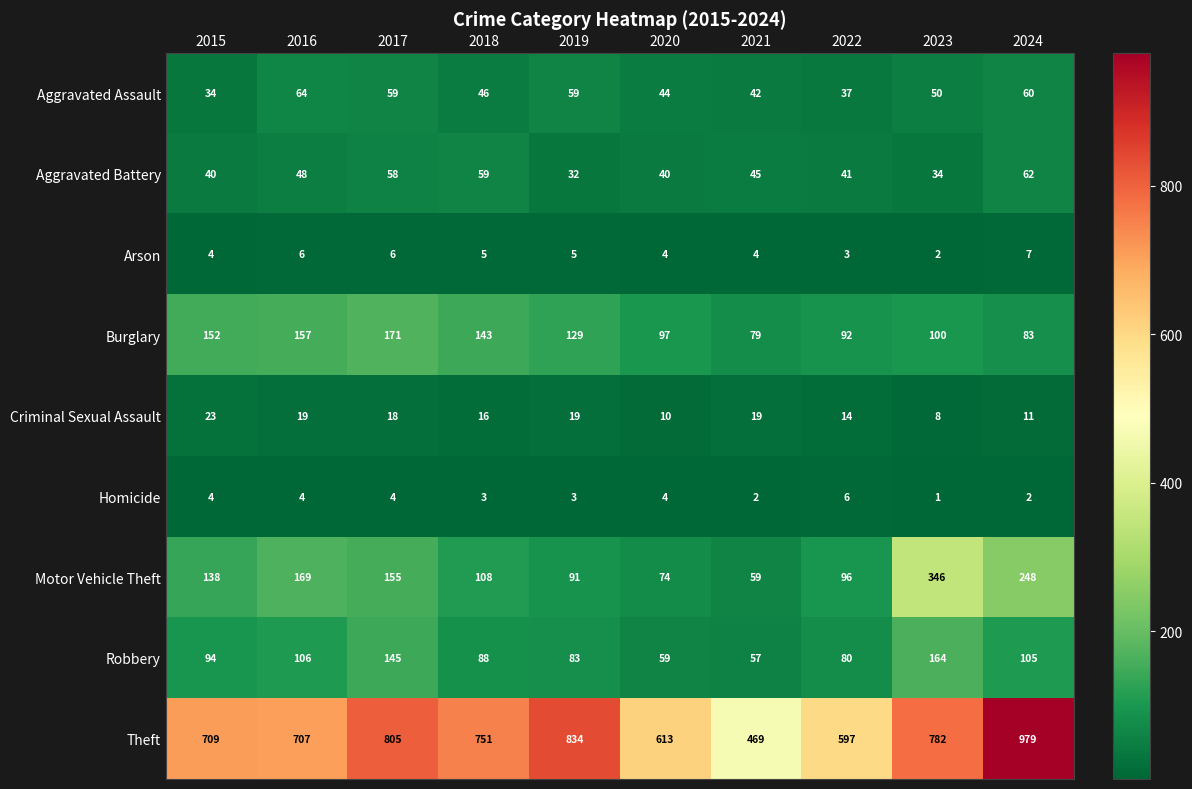

Which series changed the most between 2017 and 2018?

Robbery